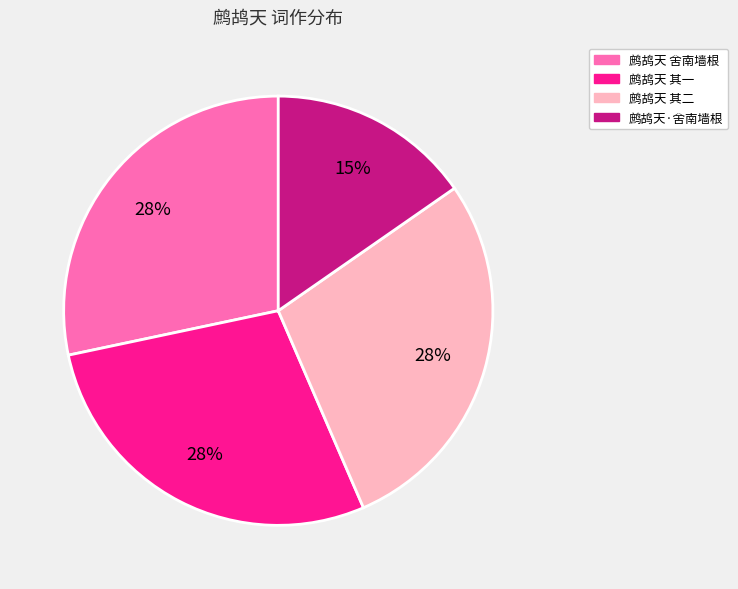

What is the smallest slice in the pie chart?

鹧鸪天·舍南墙根